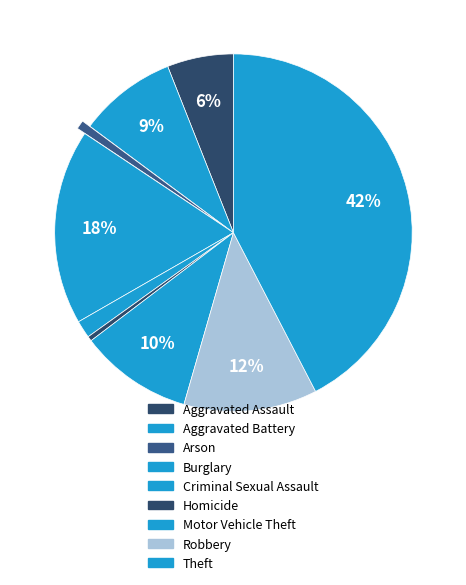

To the nearest percent, what percentage of the pie is Arson?

1%